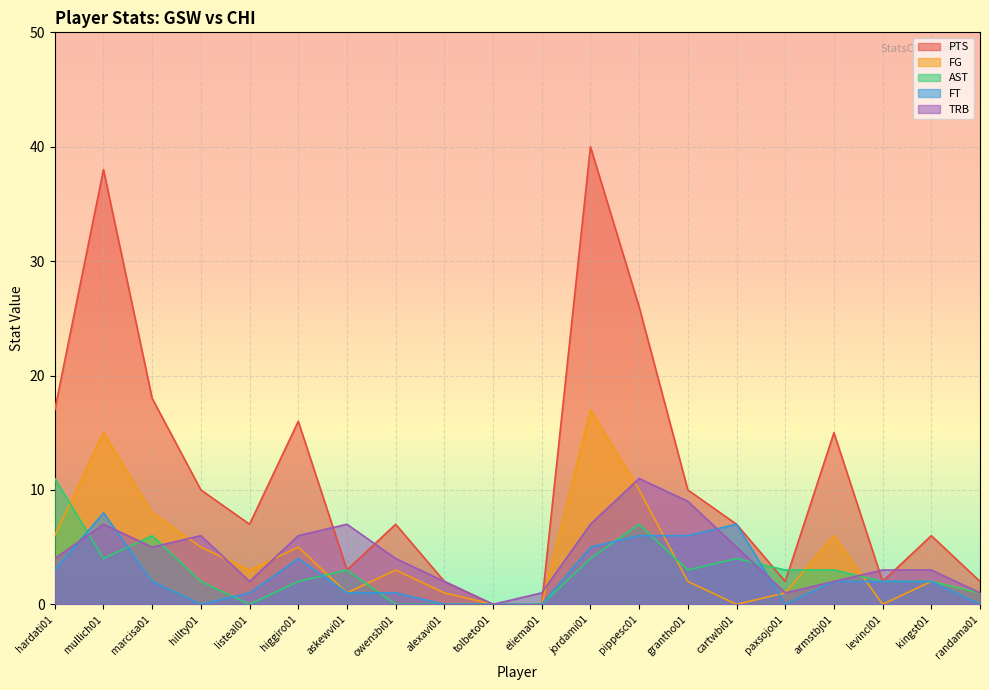

What is the difference between the TRB values at hardati01 and alexavi01?

2